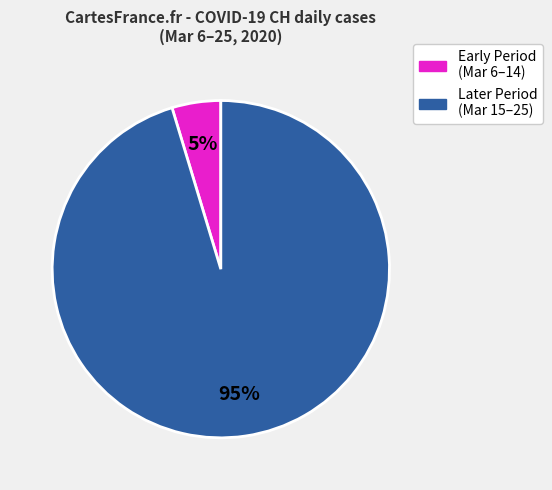

Is there a majority slice in this chart?

Yes